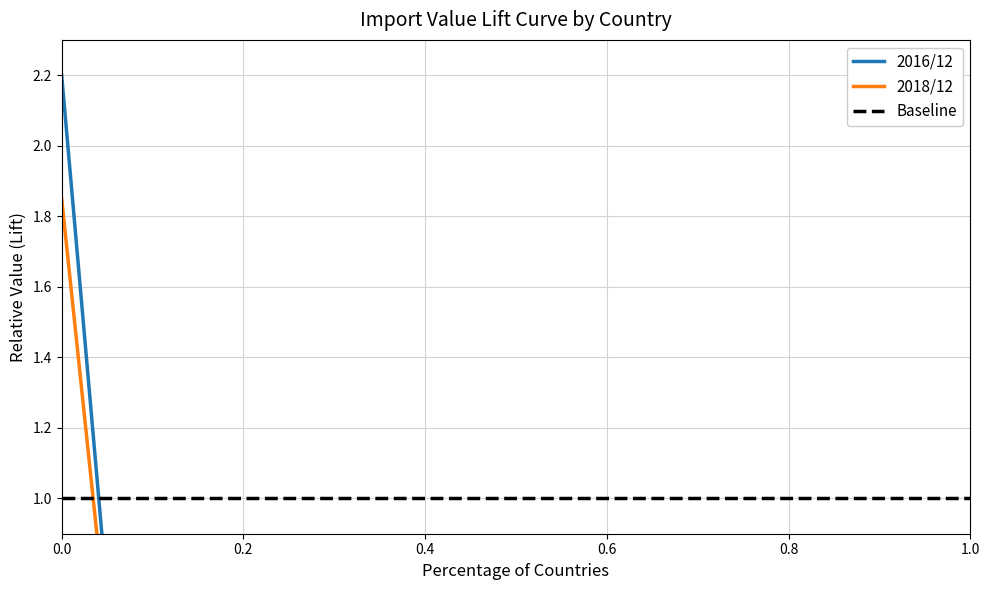

Does the chart display data point markers on the line(s)?

No